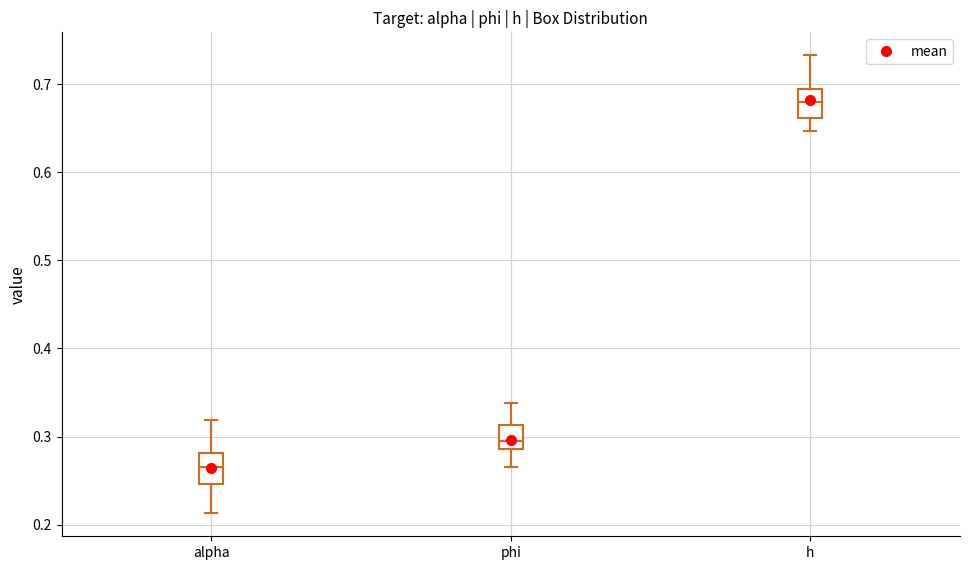

Reading left to right, transcribe this box plot: for each box, give where its median line is, the range the box spans, and where its two whiskers end, as read against the y-axis. The values are not printed on the chart, so give them approximately, as read against the axis.

alpha: median 0.27, box 0.25 to 0.28, whiskers 0.21 to 0.32
phi: median 0.30, box 0.29 to 0.31, whiskers 0.27 to 0.34
h: median 0.68, box 0.66 to 0.69, whiskers 0.65 to 0.73